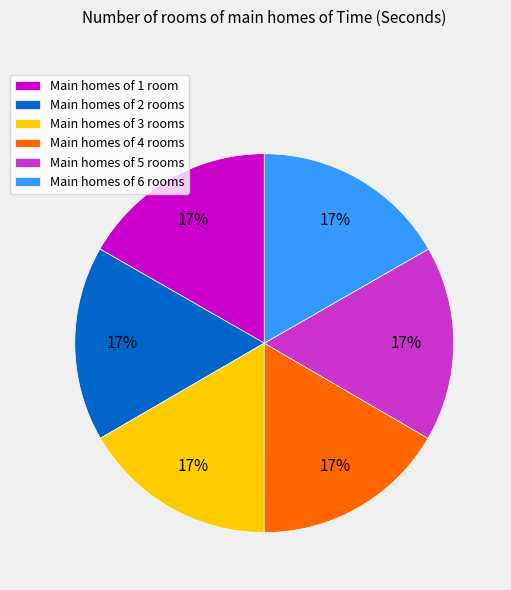

Does any single category account for the majority?

No